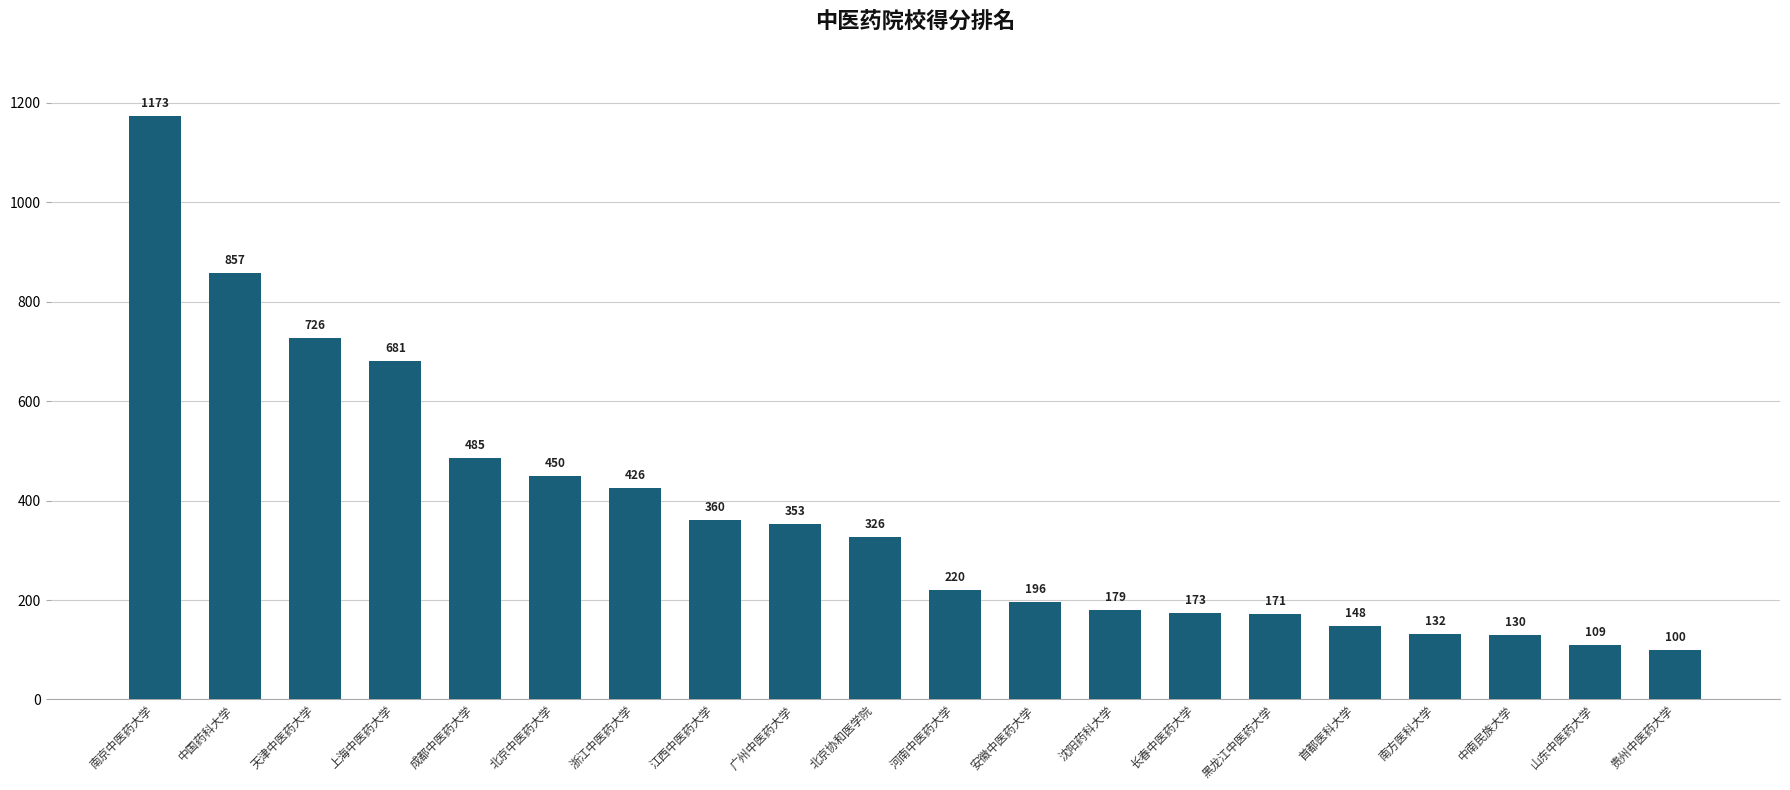

What is the approximate value at 贵州中医药大学, to the nearest 100?

100